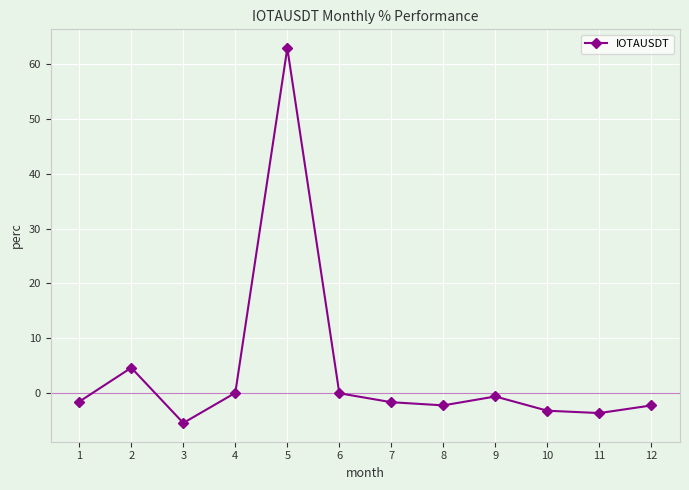

True or false: the data has more than 2 interior local peaks.

True